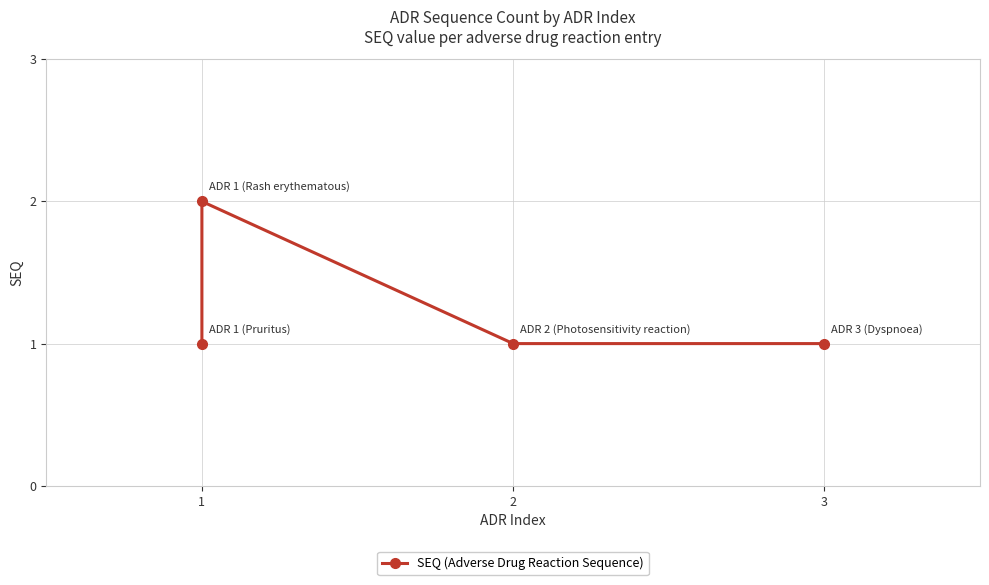

Does the chart have visible grid lines?

Yes